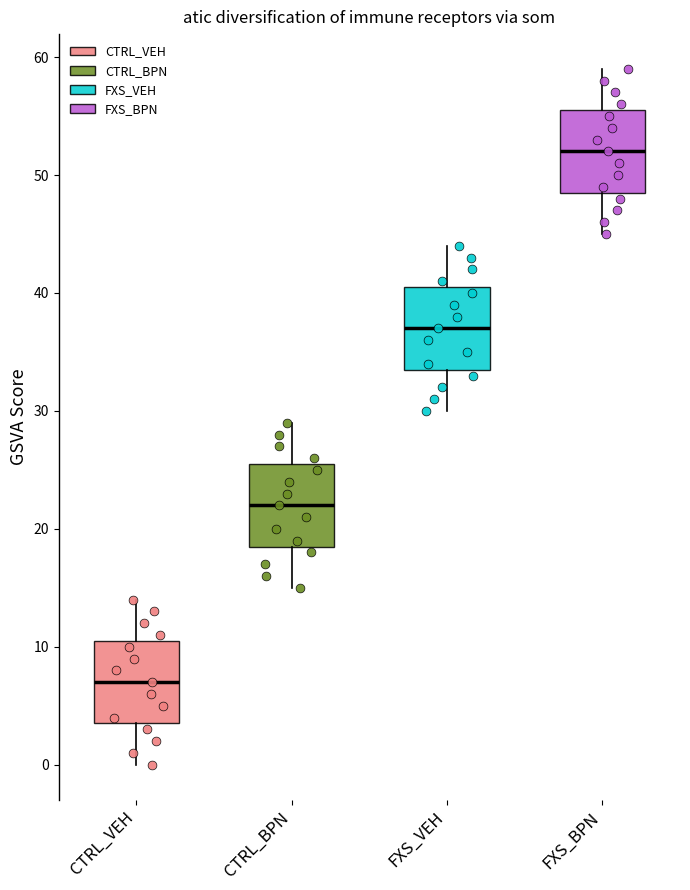

Reading left to right, transcribe this box plot: for each box, give where its median line is, the range the box spans, and where its two whiskers end, as read against the y-axis. The values are not printed on the chart, so give them approximately, as read against the axis.

CTRL_VEH: median 7, box 4 to 11, whiskers 0 to 14
CTRL_BPN: median 22, box 19 to 26, whiskers 15 to 29
FXS_VEH: median 37, box 34 to 41, whiskers 30 to 44
FXS_BPN: median 52, box 49 to 56, whiskers 45 to 59